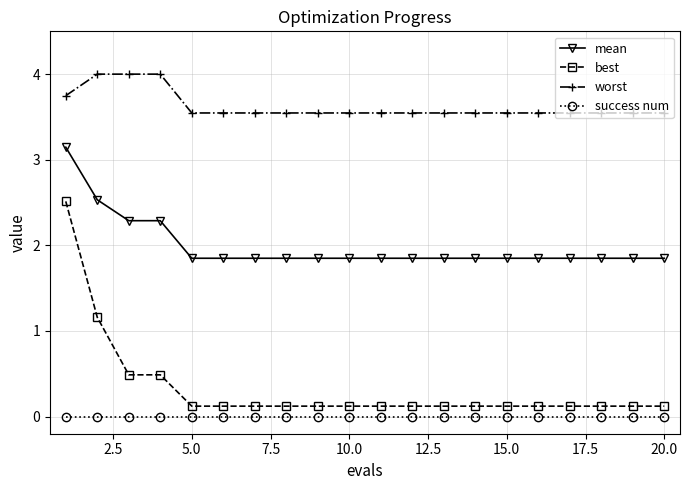

Which series has the widest spread of values?

best